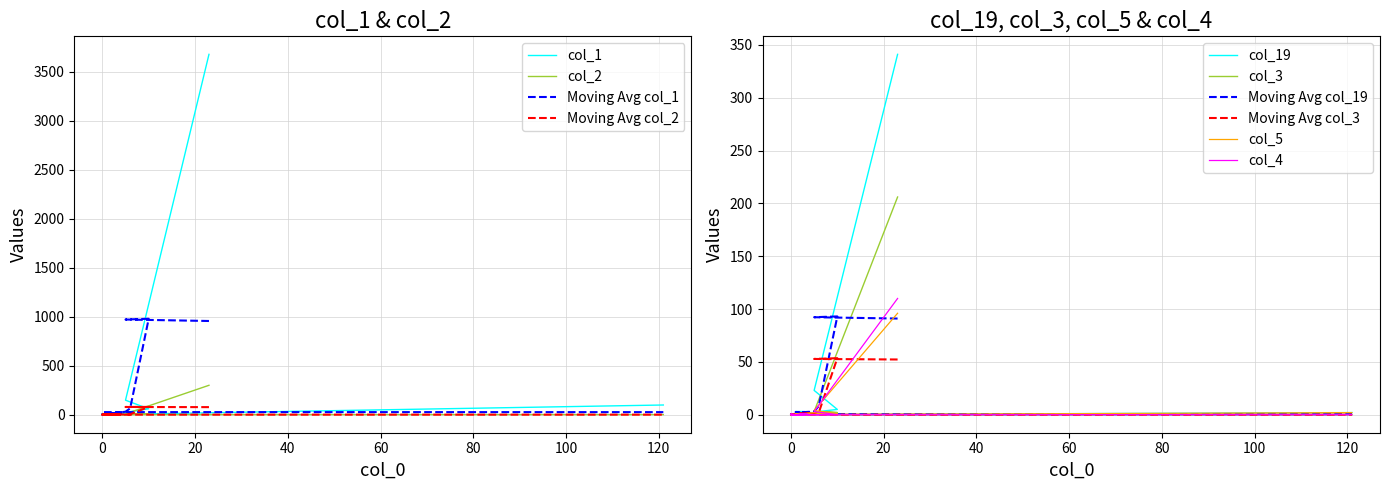

In col_5, how many points are higher than both neighbors (excluding endpoints)?

2